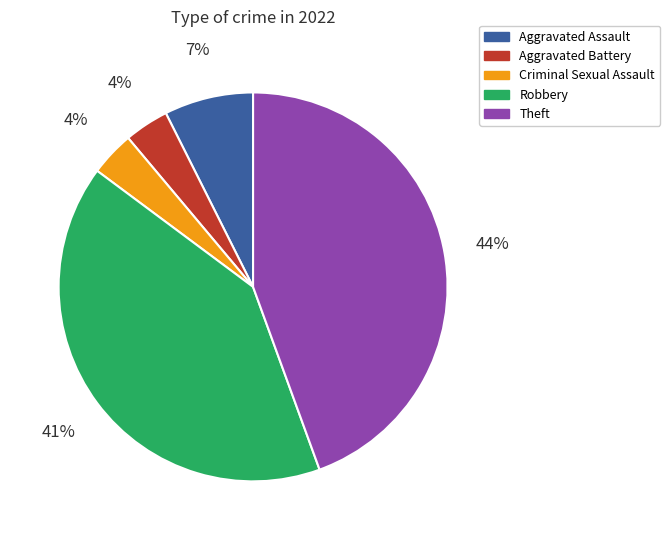

Is it true that Theft is 44% of the pie?

True